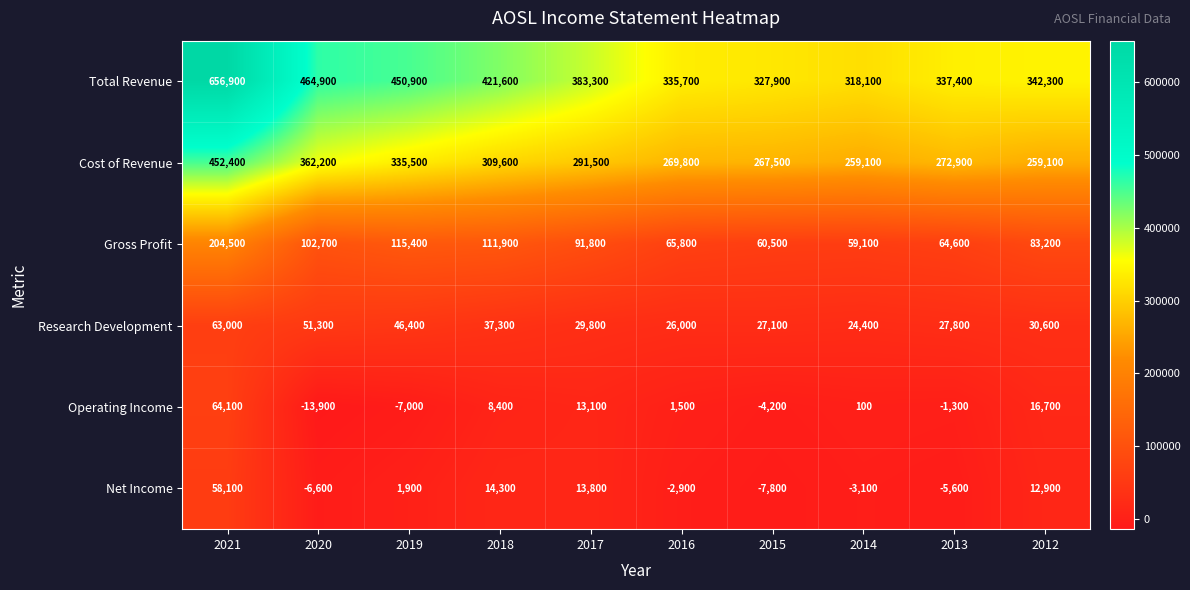

What is the difference between the second highest and minimum values in the Gross Profit series?

56300